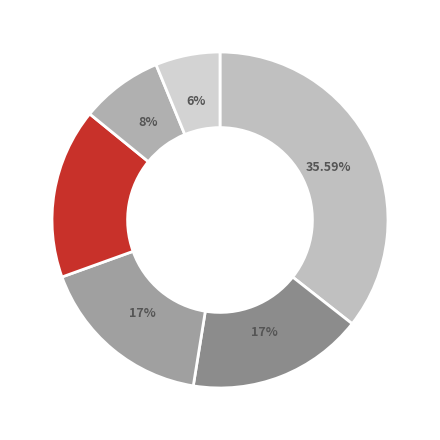

What is the largest slice in the pie chart?

Local365